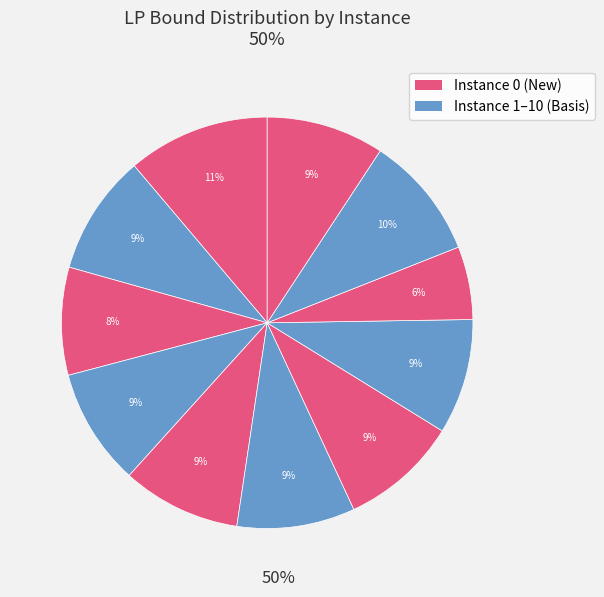

To the nearest percent, what is the average slice percentage?

9%